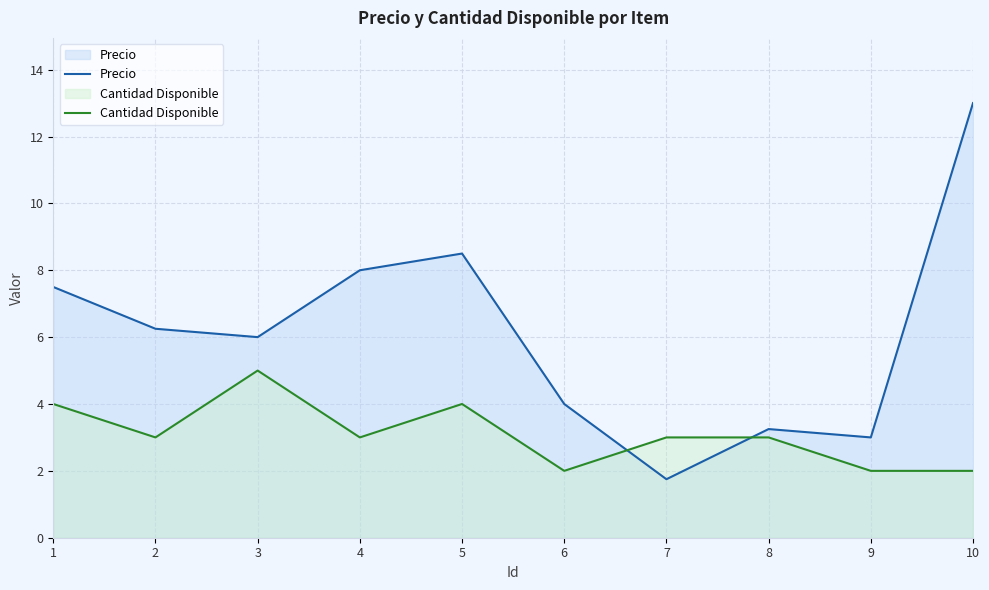

Rank the categories by Cantidad Disponible value from highest to lowest.

3, 1, 5, 2, 4, 7, 8, 6, 9, 10